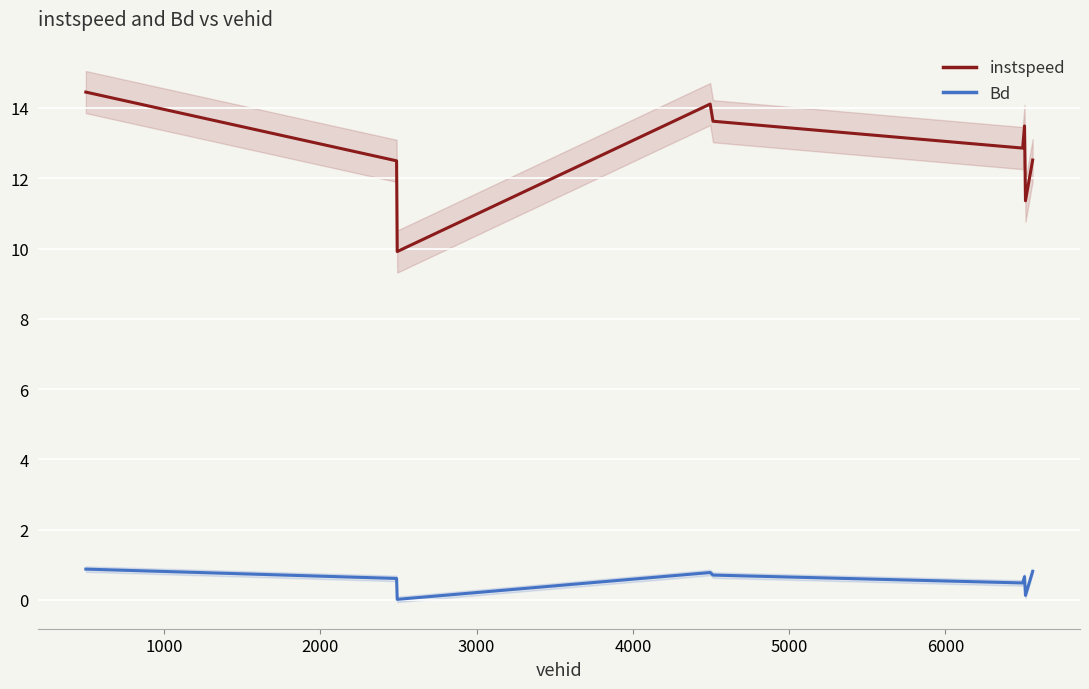

In Bd, how many points are lower than both neighbors (excluding endpoints)?

3